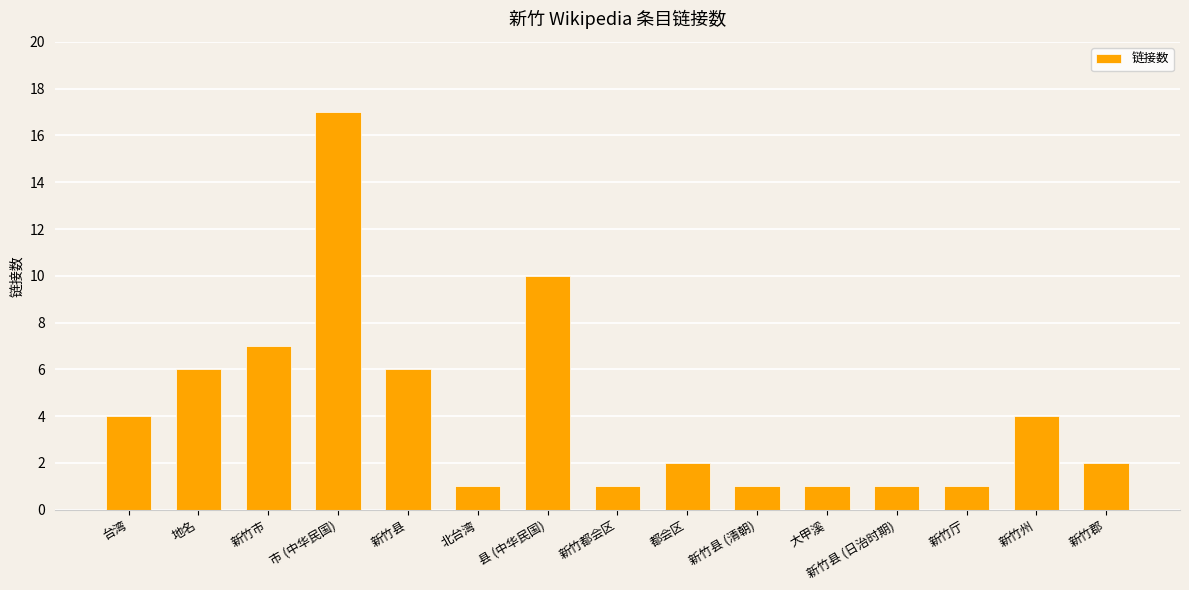

What is the label of the 8th bar from the right?

新竹都会区